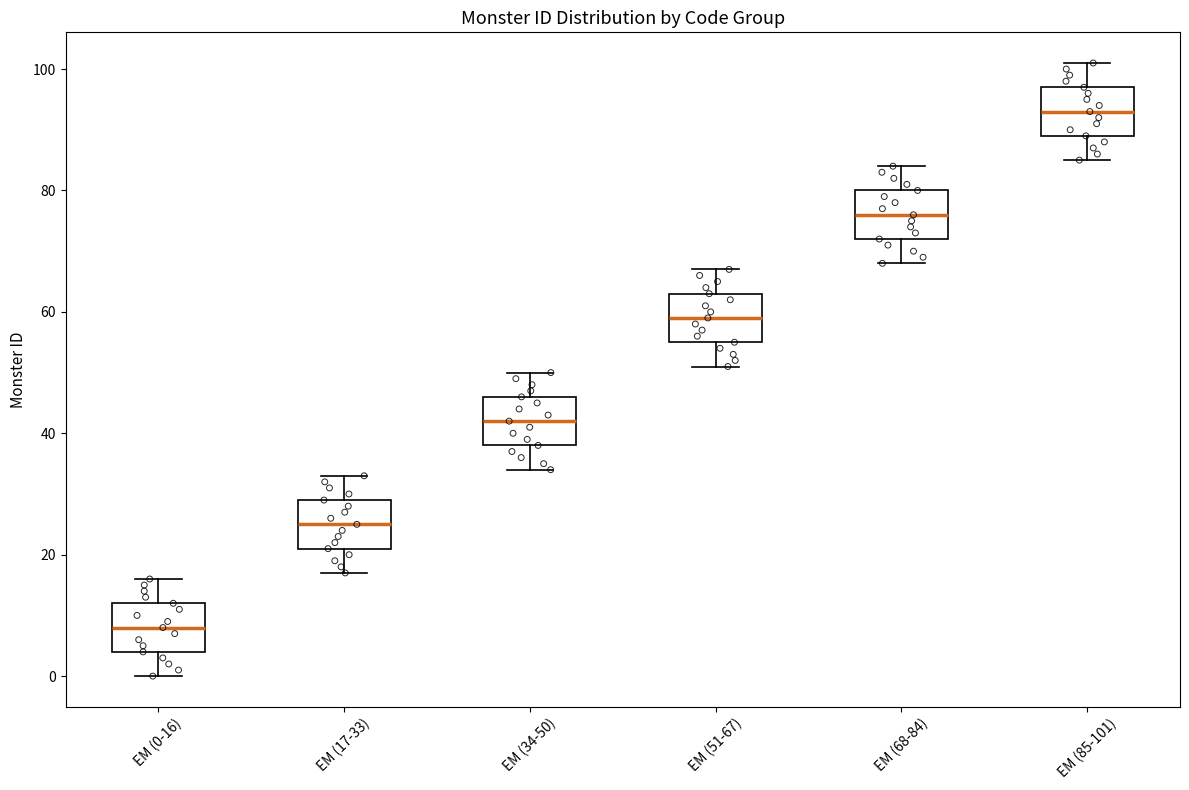

Reading left to right, read every box against the y-axis: the position of its median line, the range the box covers, and the ends of its whiskers. The values are not printed on the chart, so give them approximately, as read against the axis.

EM (0-16): median 8, box 4 to 12, whiskers 0 to 16
EM (17-33): median 26, box 22 to 30, whiskers 18 to 34
EM (34-50): median 42, box 38 to 46, whiskers 34 to 50
EM (51-67): median 60, box 56 to 64, whiskers 52 to 68
EM (68-84): median 76, box 72 to 80, whiskers 68 to 84
EM (85-101): median 94, box 90 to 98, whiskers 86 to 102